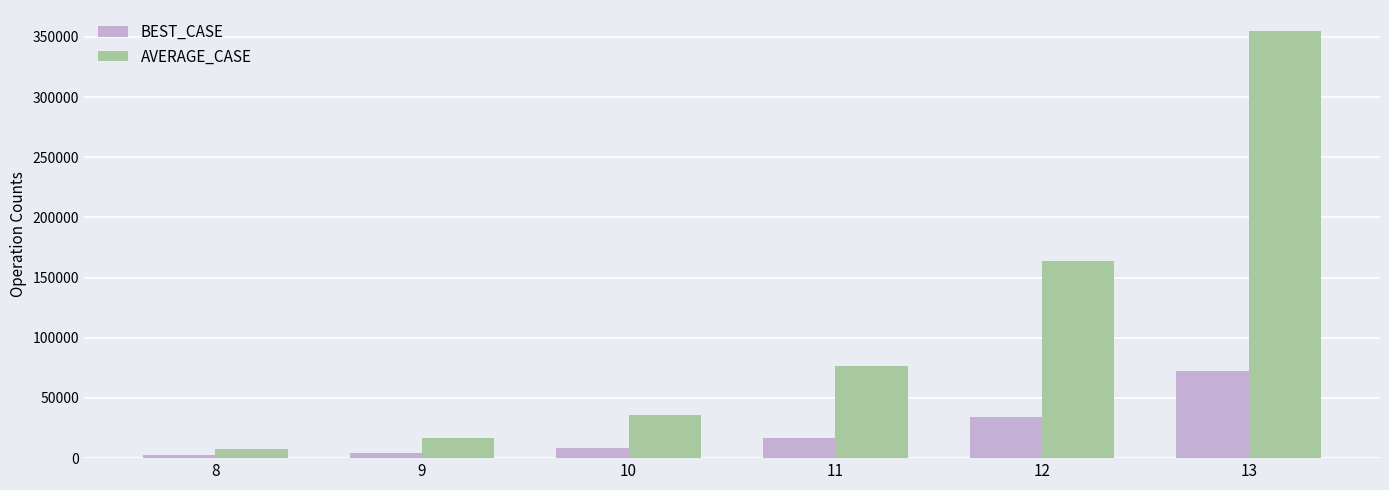

What is the difference between the highest and lowest values at 13?

282187